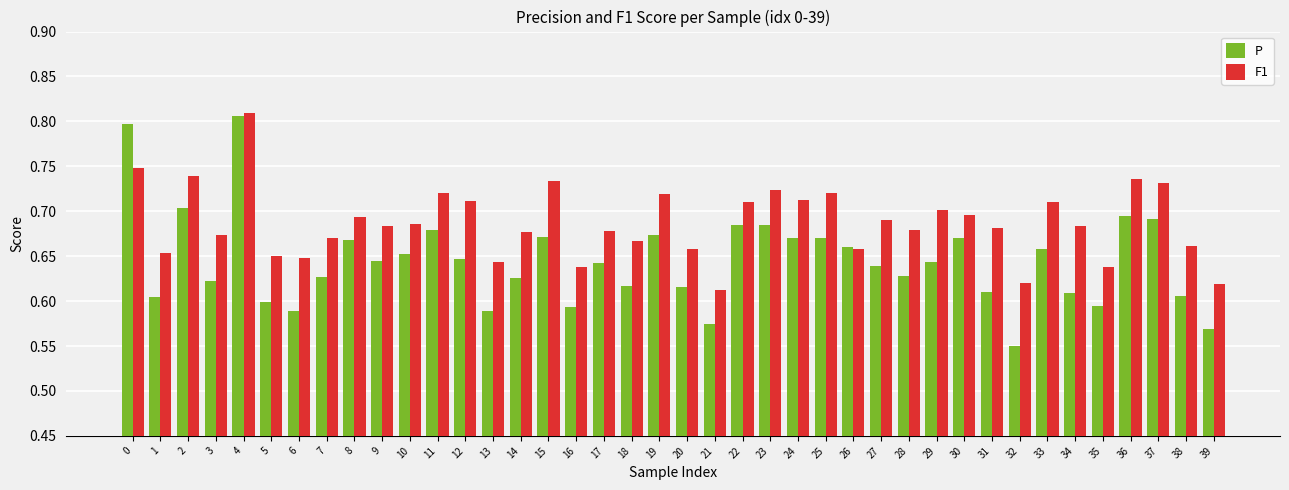

Where is F1 nearest to the value 0?

21